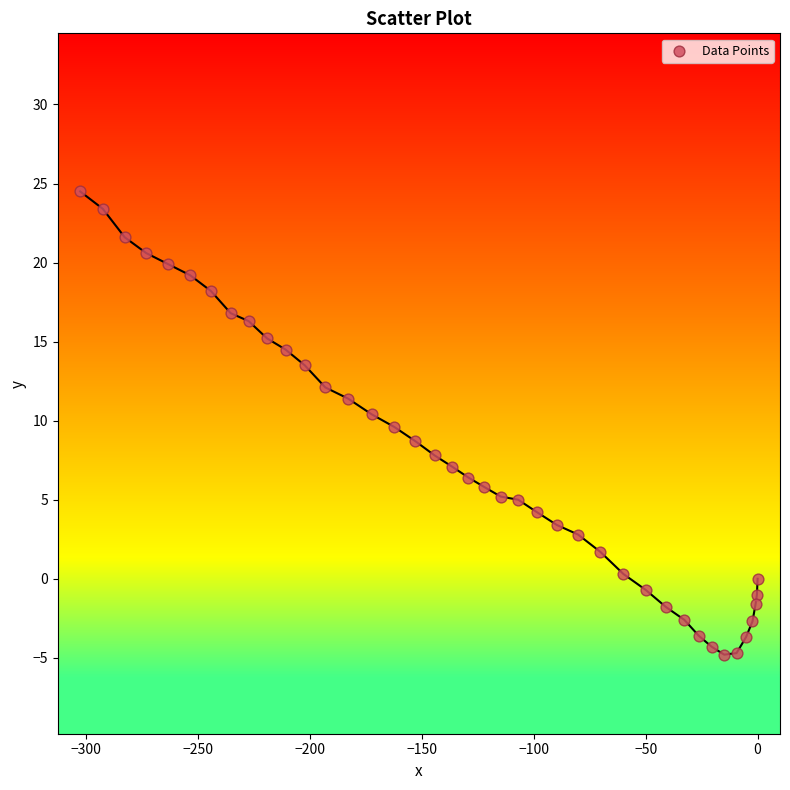

What is the range of X values (max minus min)?

302.5